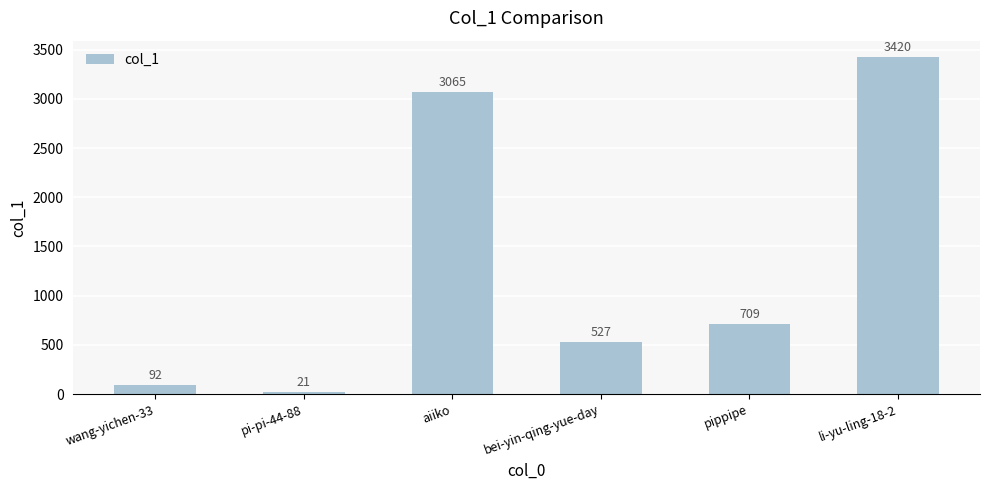

List the labels in order of value, largest first.

li-yu-ling-18-2, aiiko, pippipe, bei-yin-qing-yue-day, wang-yichen-33, pi-pi-44-88